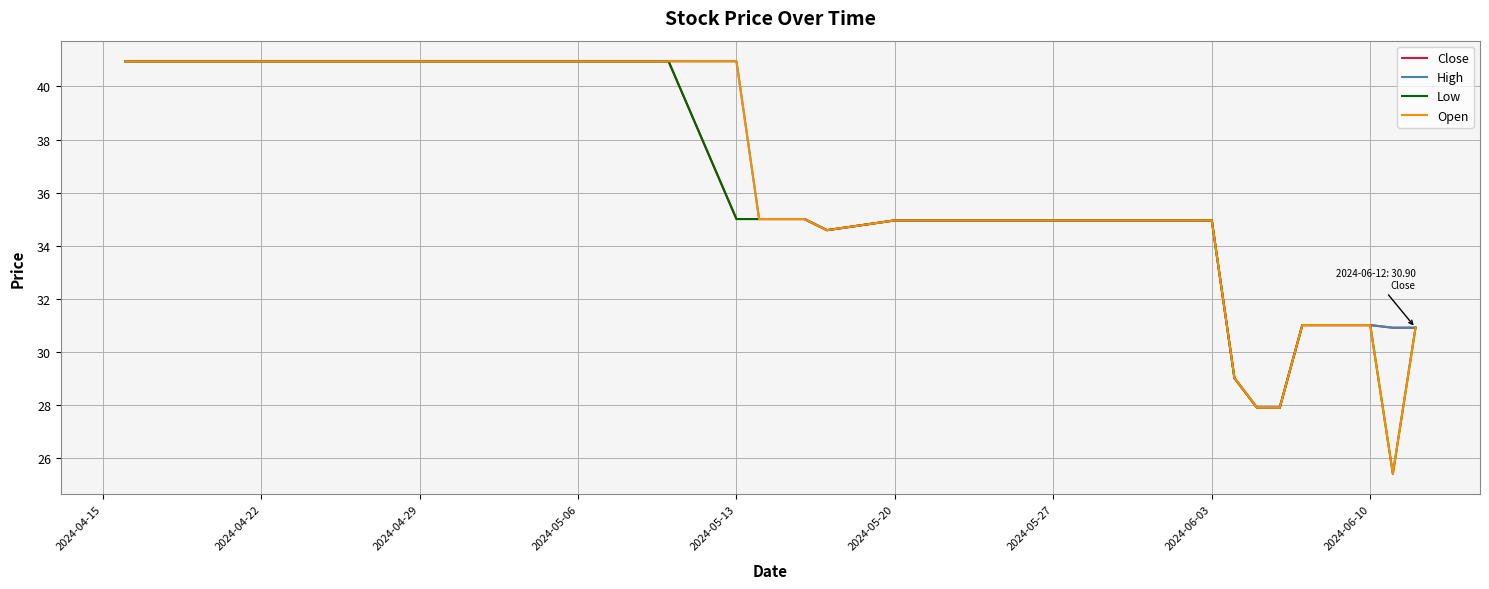

What are all the series names shown in the legend?

Close, High, Low, Open